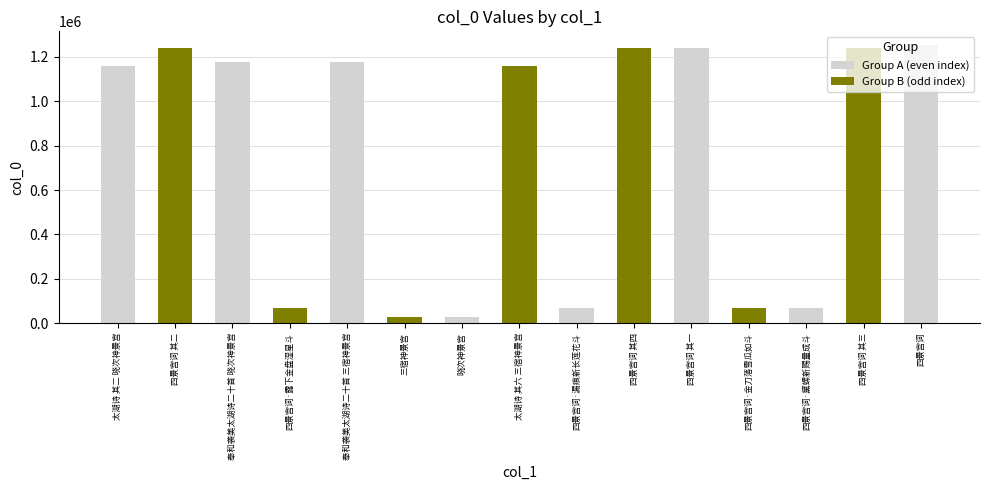

How many series are shown in this chart?

2